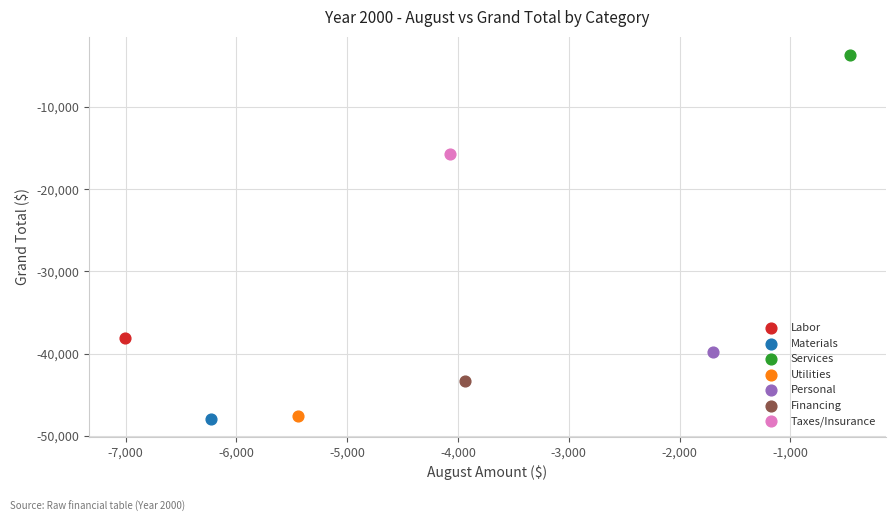

What are all the series names shown in the legend?

Labor, Materials, Services, Utilities, Personal, Financing, Taxes/Insurance